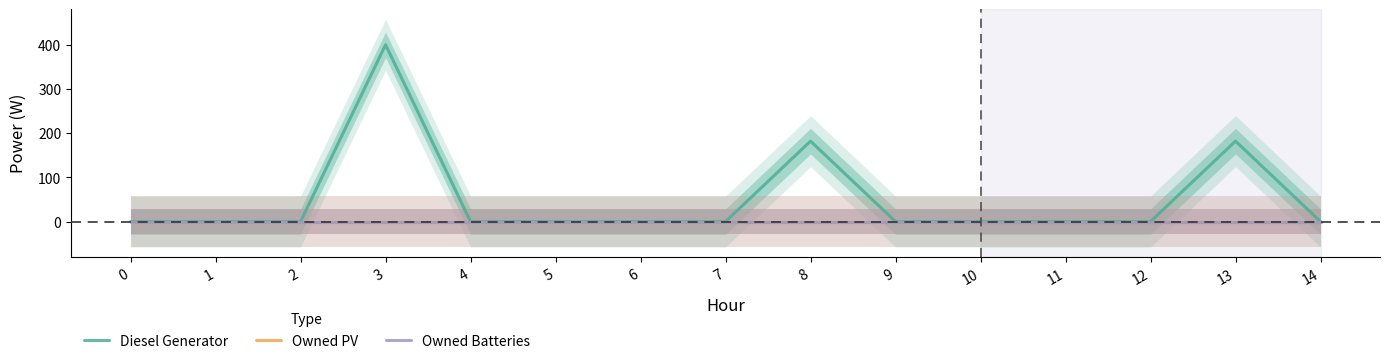

What are all the series names shown in the legend?

Diesel Generator, Owned PV, Owned Batteries